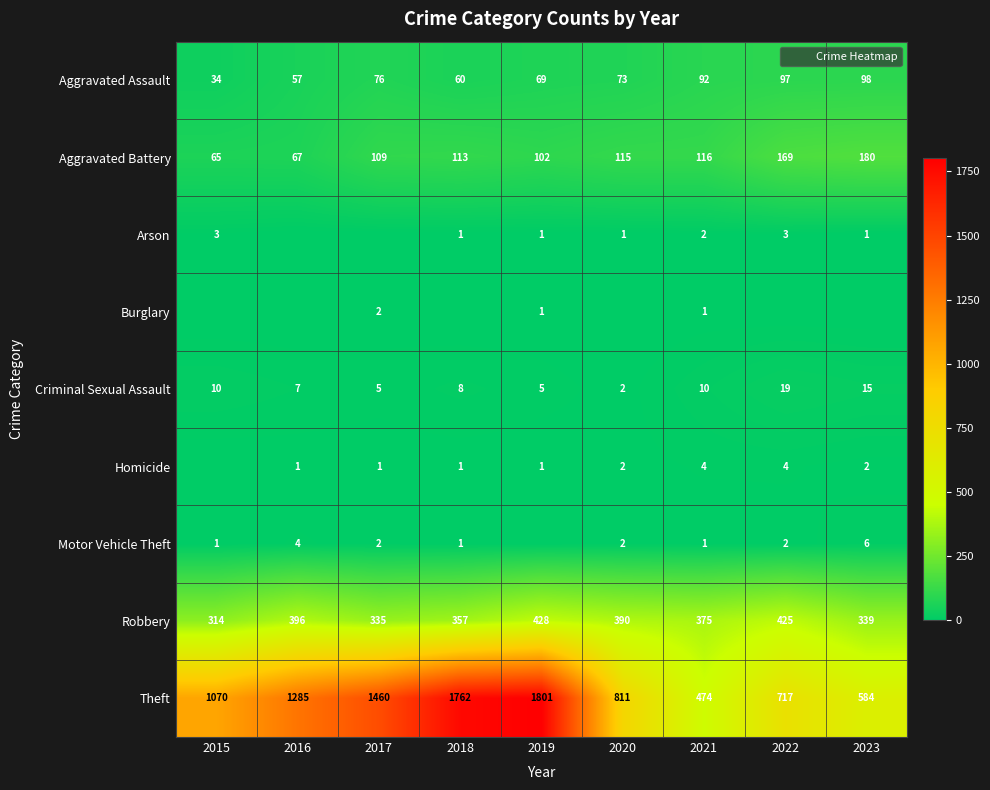

How many distinct data groups are displayed?

9